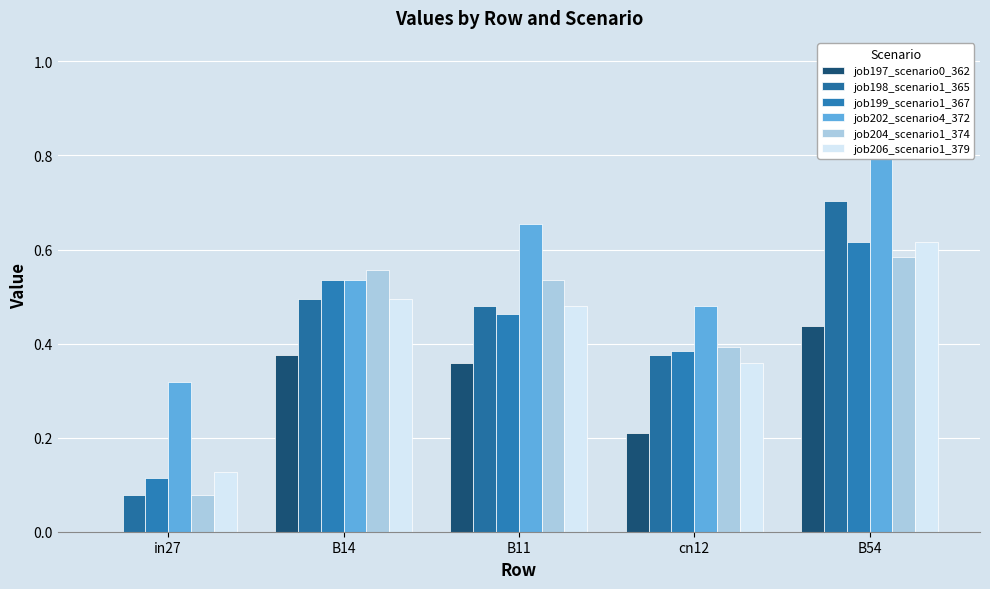

Rank the categories by job197_scenario0_362 value from highest to lowest.

B54, B14, B11, cn12, in27